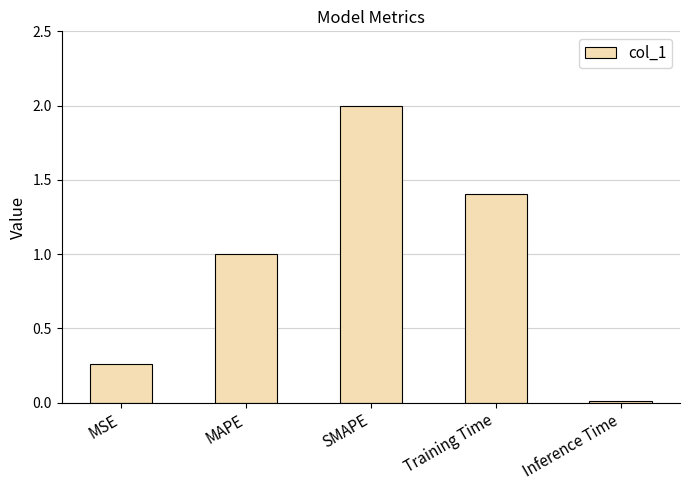

Are the bars horizontal?

No